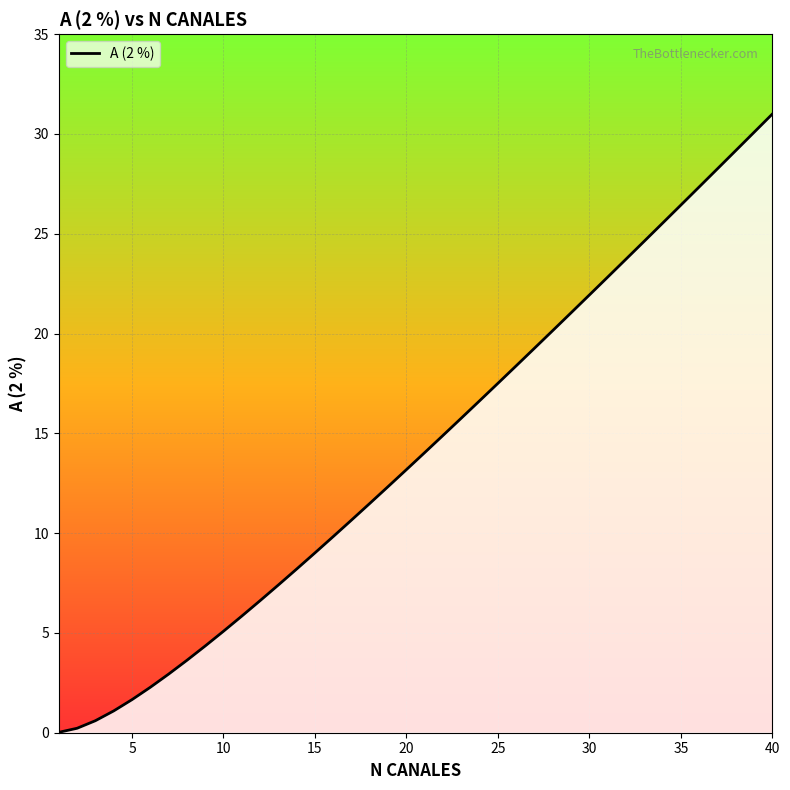

What is the approximate value at 40?

31.0